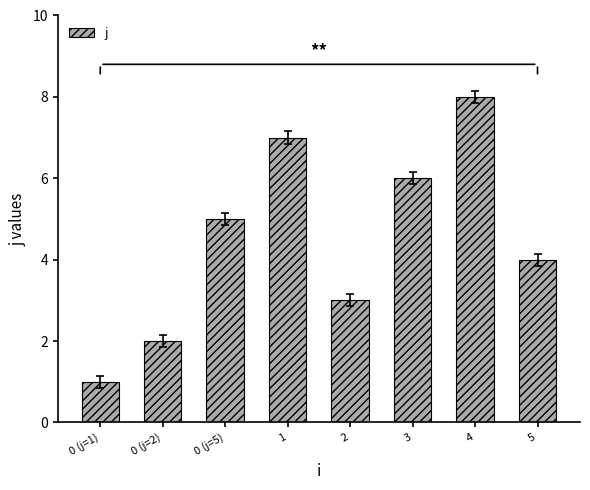

What position from the right is 0 (j=5)?

6